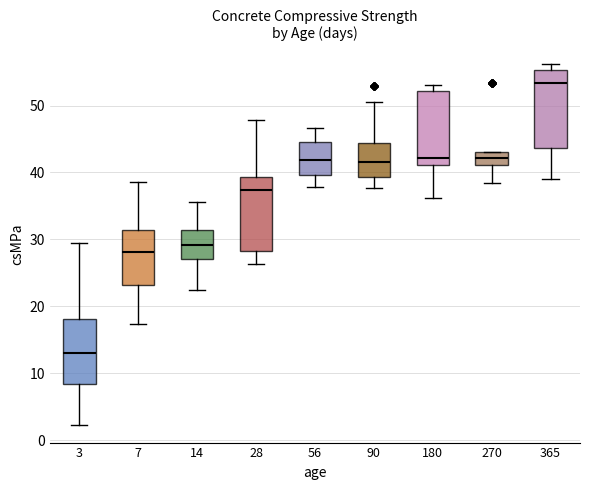

Reading left to right, transcribe this box plot: for each box, give where its median line is, the range the box spans, and where its two whiskers end, as read against the y-axis. The values are not printed on the chart, so give them approximately, as read against the axis.

3: median 13, box 8 to 18, whiskers 2 to 29
7: median 28, box 23 to 31, whiskers 17 to 39
14: median 29, box 27 to 31, whiskers 23 to 36
28: median 37, box 28 to 39, whiskers 26 to 48
56: median 42, box 40 to 45, whiskers 38 to 47
90: median 42, box 39 to 44, whiskers 38 to 50
180: median 42, box 41 to 52, whiskers 36 to 53
270: median 42, box 41 to 43, whiskers 38 to 43
365: median 53, box 44 to 55, whiskers 39 to 56